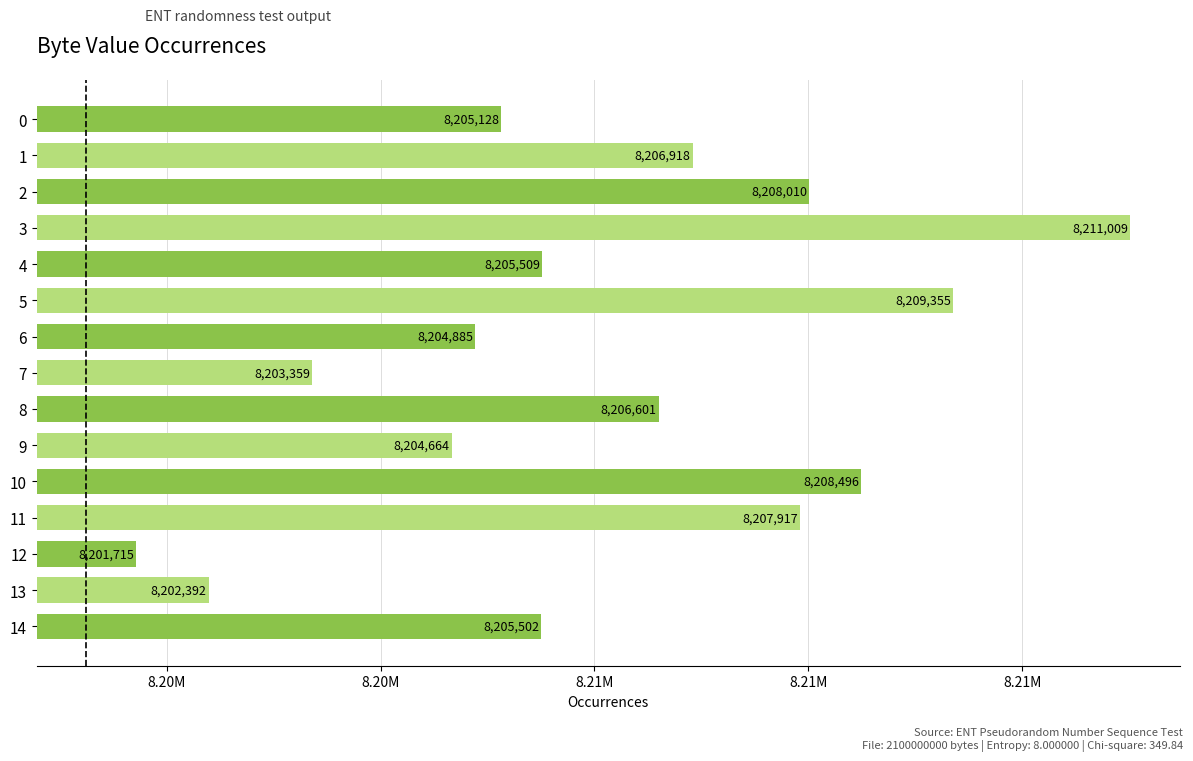

Does the chart contain any negative values?

No